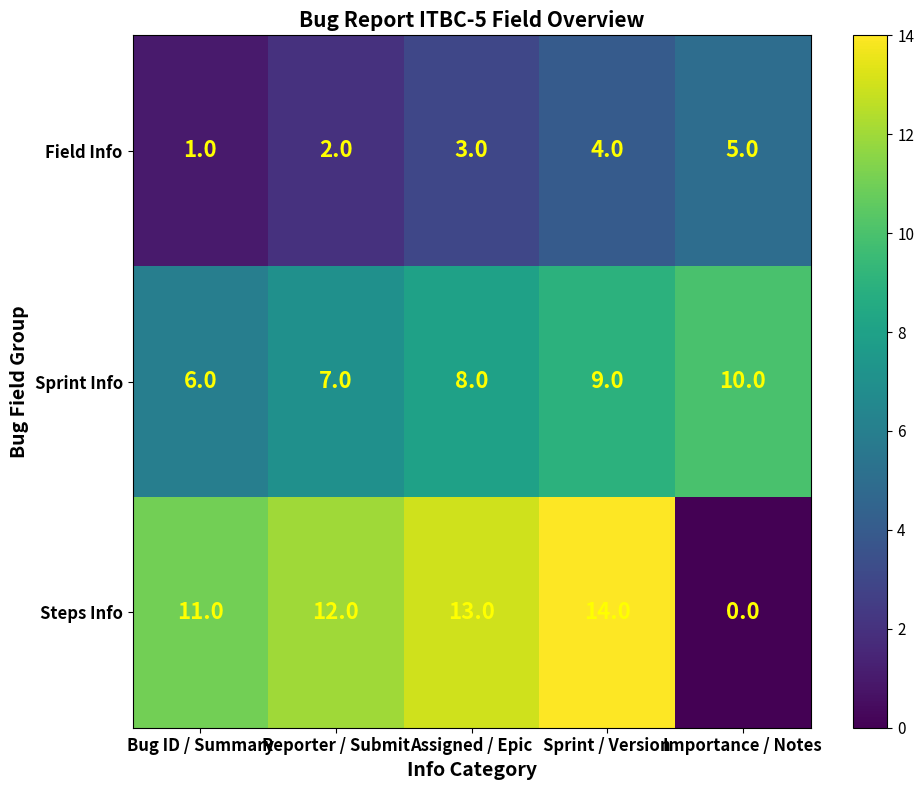

List the series in order of their overall mean, lowest first.

Field Info, Sprint Info, Steps Info